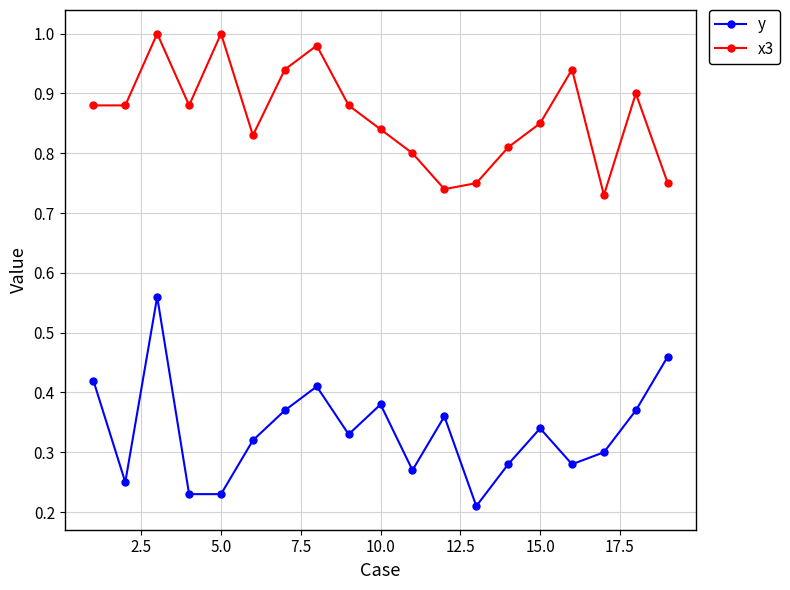

What is the sum of all y values?

6.4